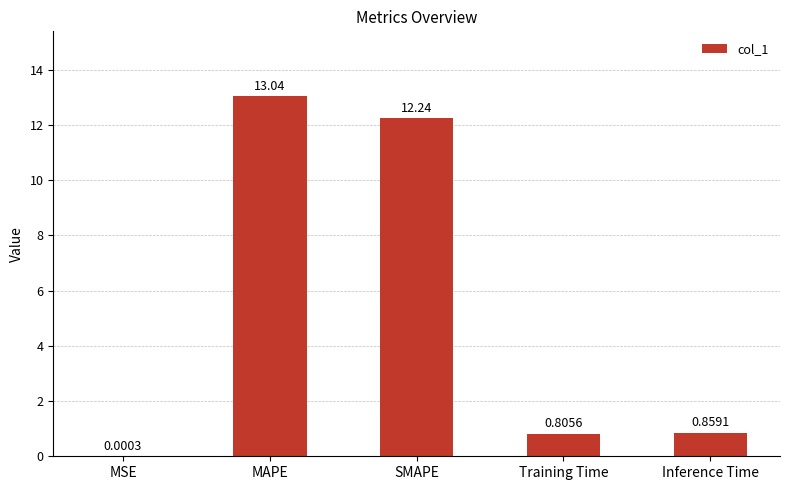

What is the greatest value displayed?

13.0